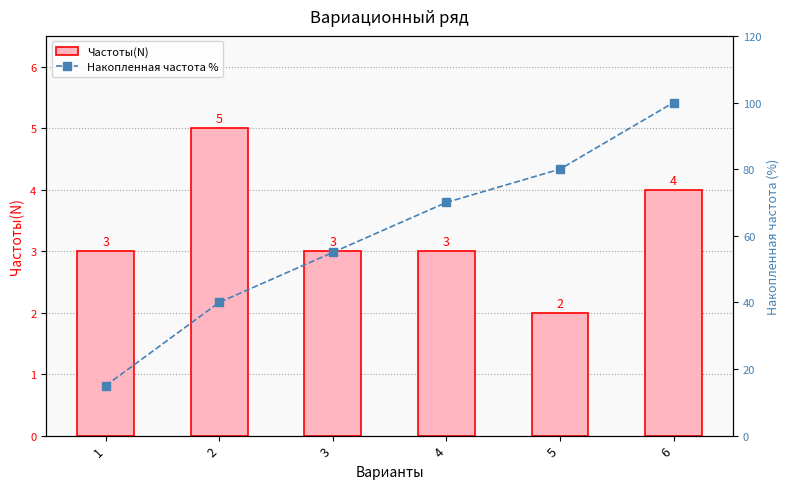

What is the maximum value shown in the chart?

100.0